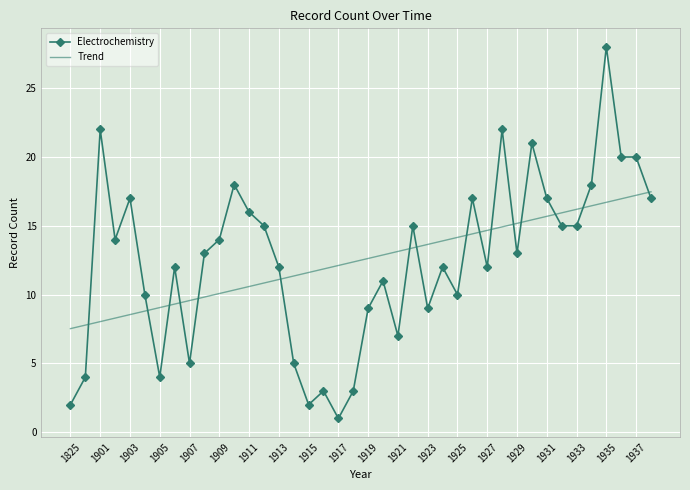

What is the difference between the maximum and minimum values in the Trend series?

9.9